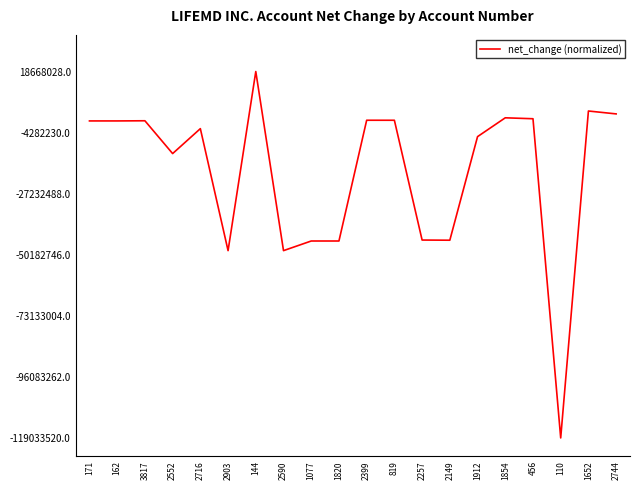

Is this an area chart (filled region under the line)?

No